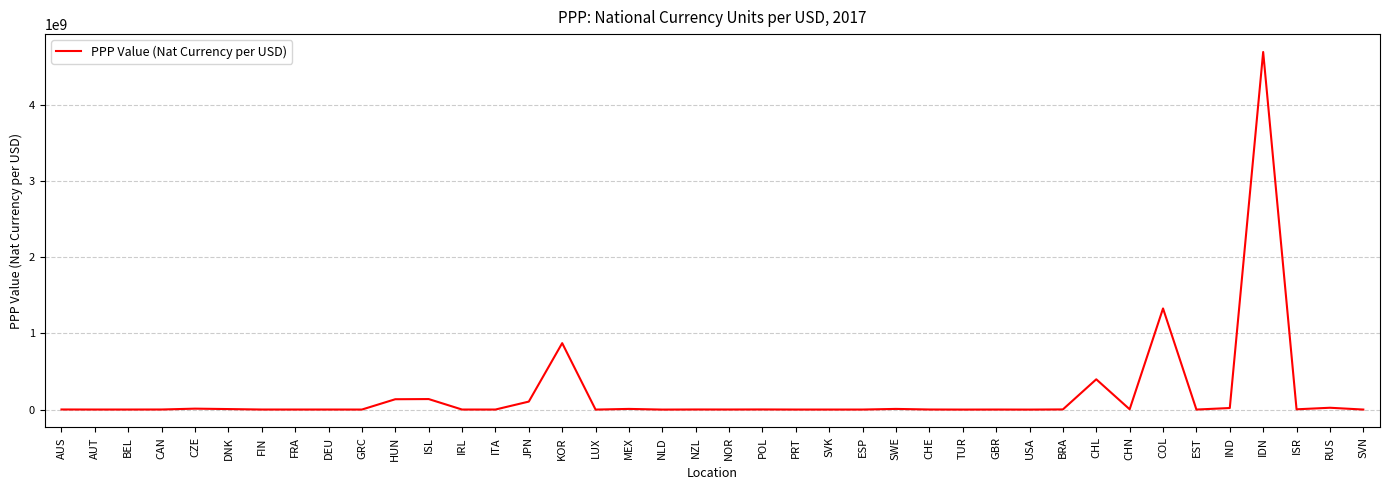

The chart shows a value of 105101901 at JPN. True or false?

True